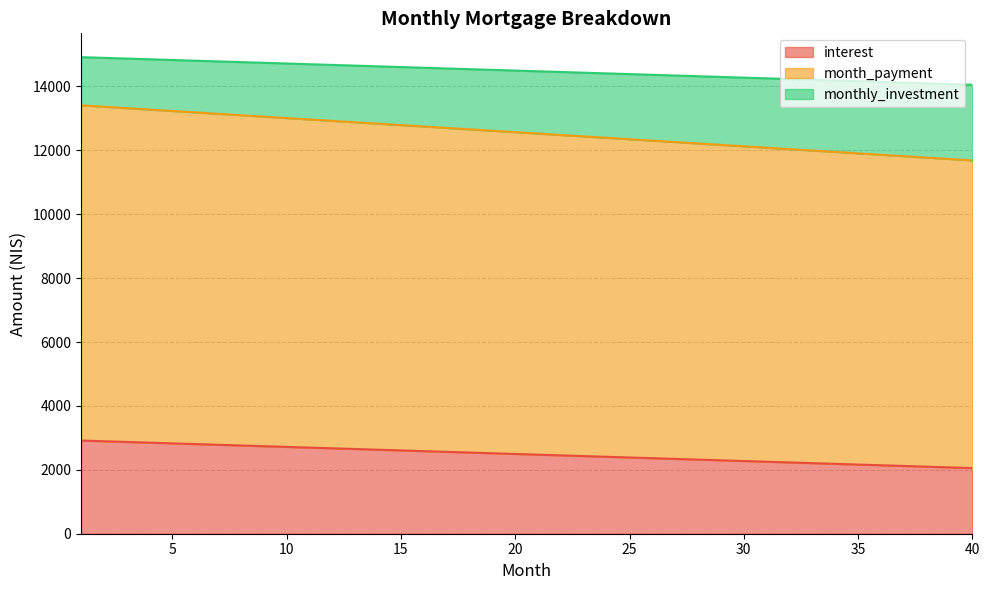

True or false: month_payment has a value of 12878.8 at 13.

True